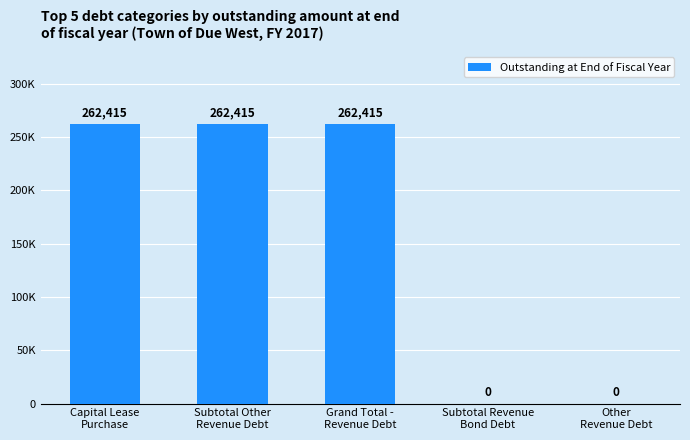

How many data points does each series have?

5